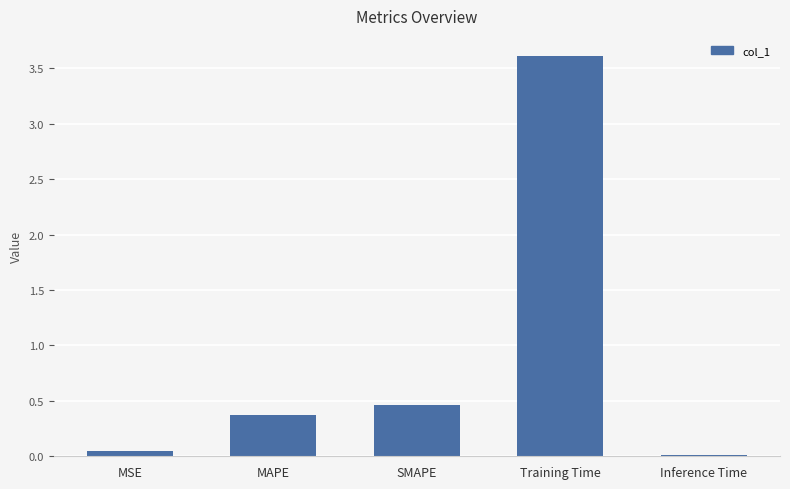

What is the label of the 3rd bar from the right?

SMAPE